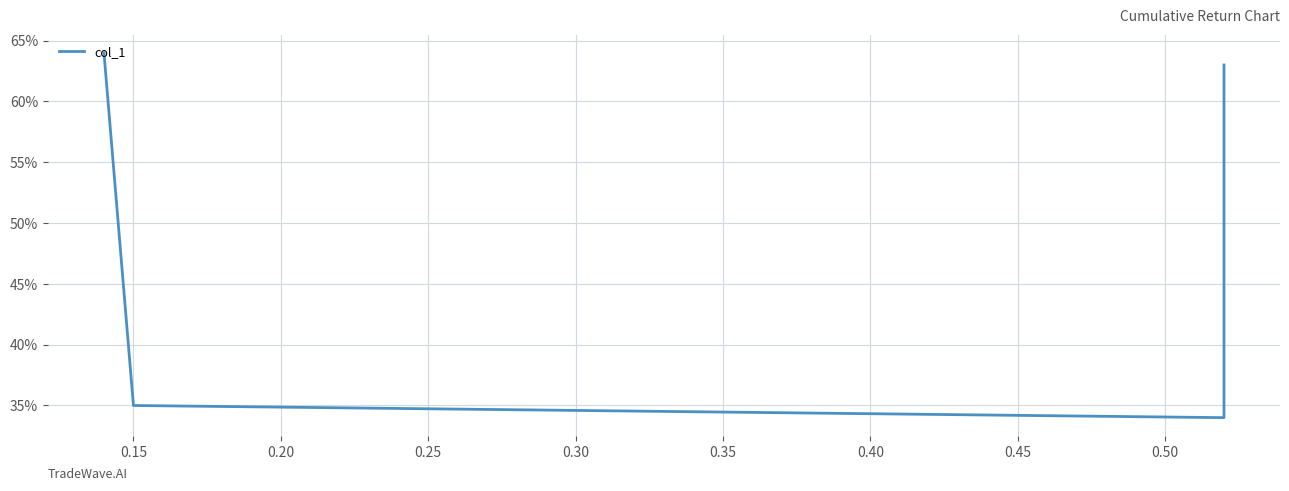

Does the chart display data point markers on the line(s)?

No